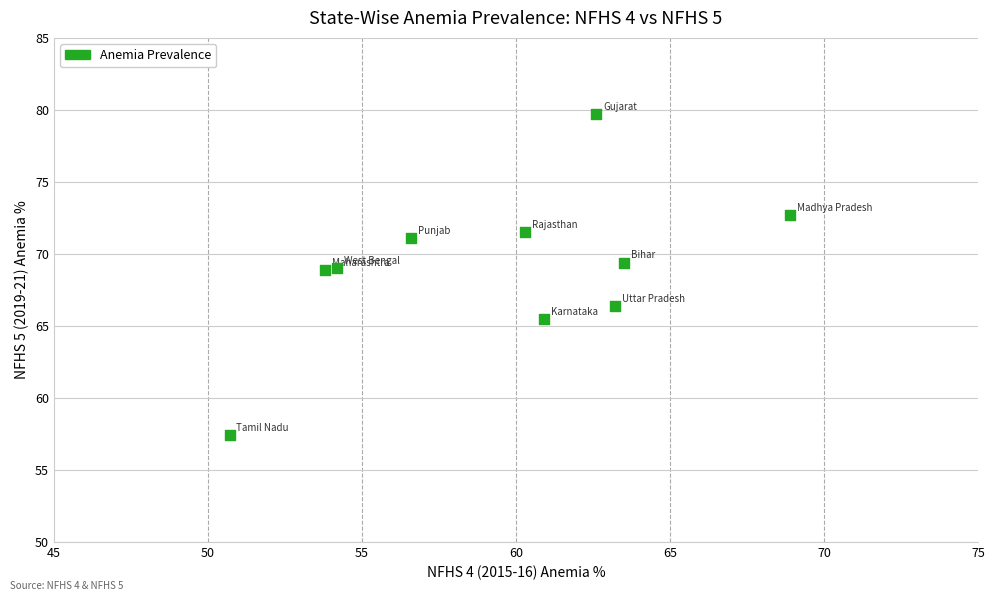

What is the average Y value?

69.2